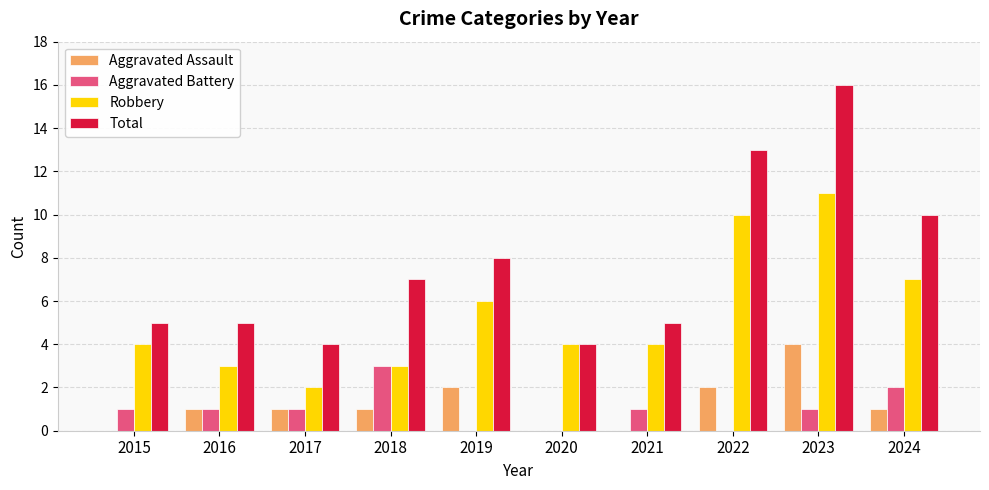

Is the value of Aggravated Battery at 2016 greater than the value of Total at 2022?

No